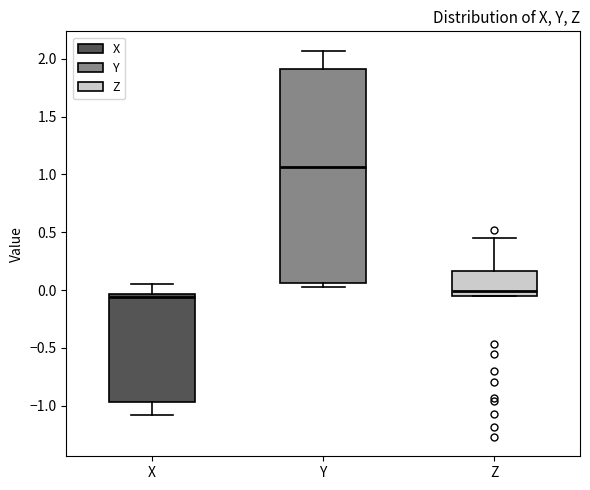

Reading left to right, read every box against the y-axis: the position of its median line, the range the box covers, and the ends of its whiskers. The values are not printed on the chart, so give them approximately, as read against the axis.

X: median -0.05 (just below the box's upper edge), box -0.95 to -0.05, whiskers -1.10 to 0.05
Y: median 1.05, box 0.05 to 1.90, whiskers 0.05 (just below the box's lower edge) to 2.05
Z: median 0.00, box -0.05 to 0.15, whiskers -0.05 to 0.45